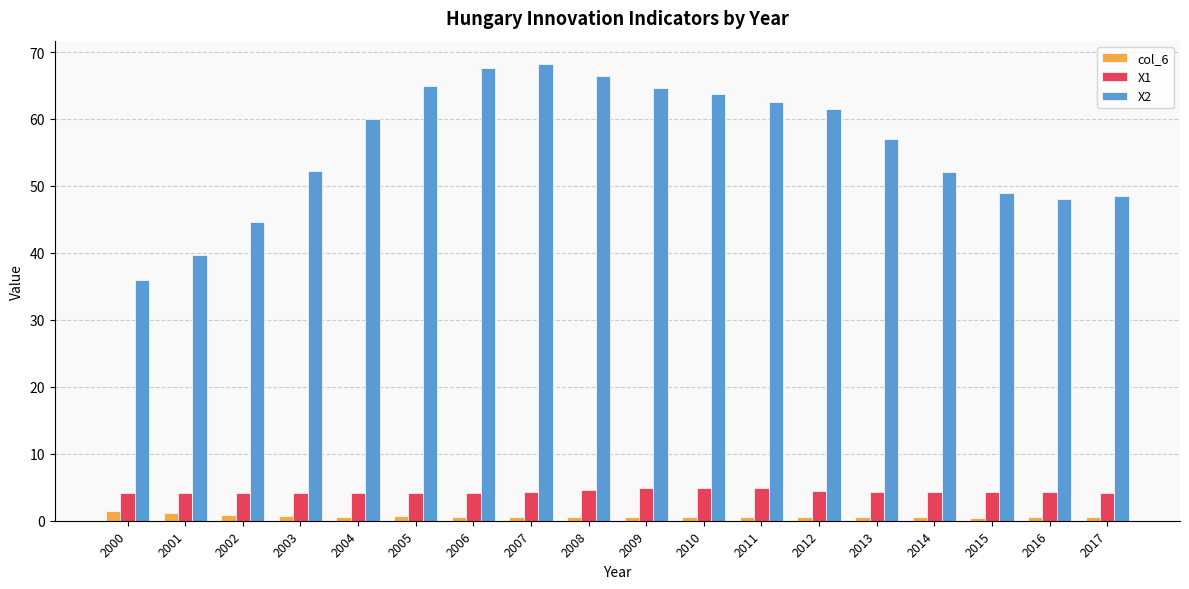

What is the spread (max minus min) of values at 2000?

34.5